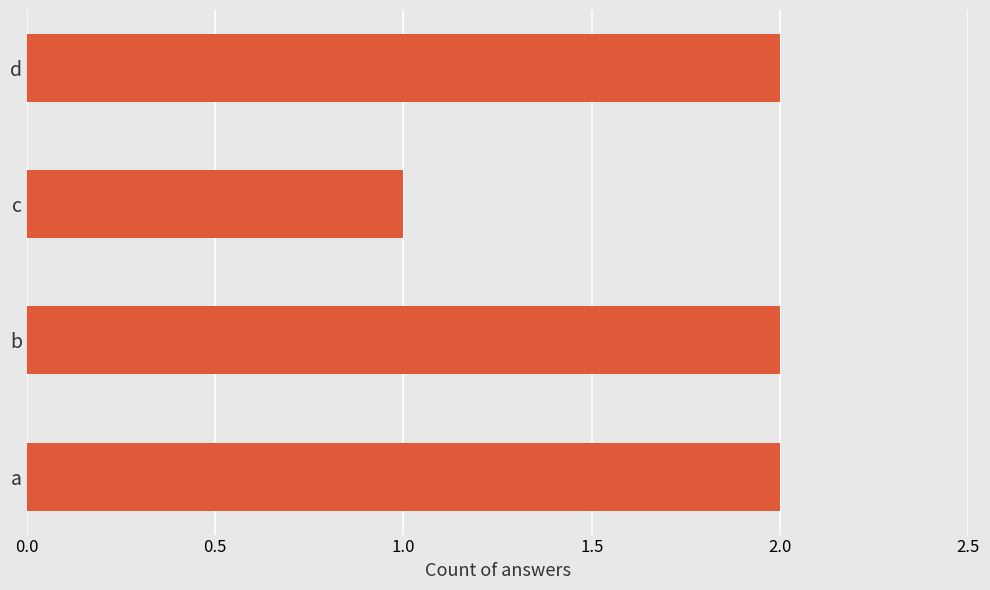

Which label corresponds to the smallest value in the chart?

c